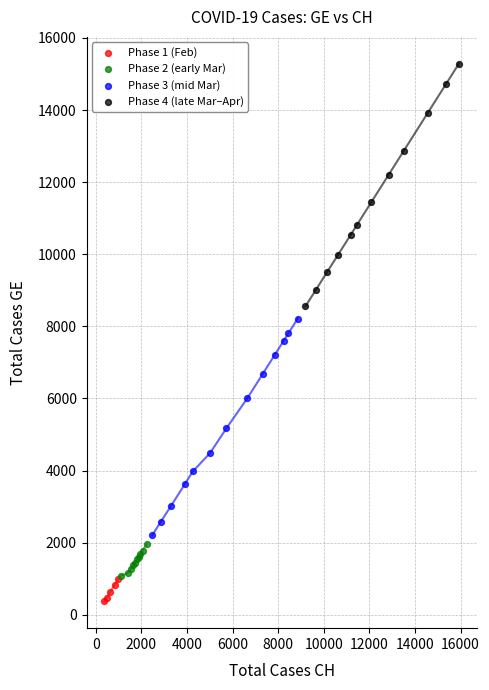

Which series reaches the maximum Y coordinate?

Phase 4 (late Mar–Apr)